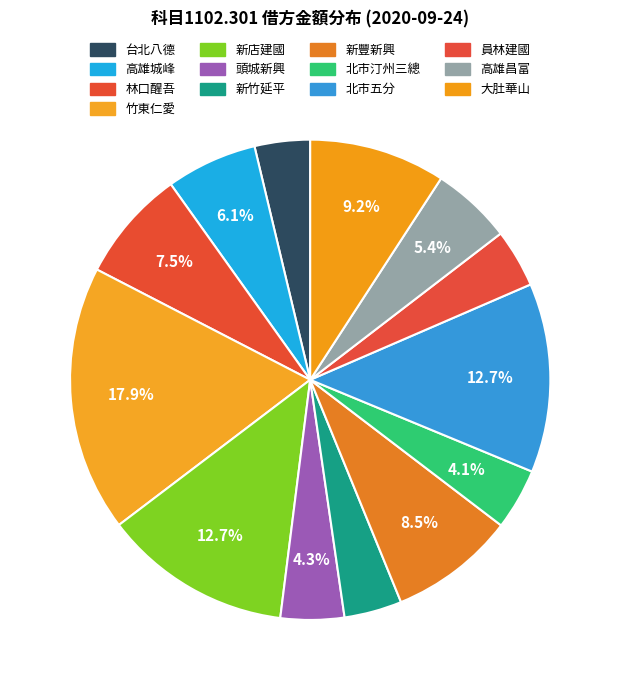

The 林口醒吾 slice represents 8% of the pie. True or false?

True